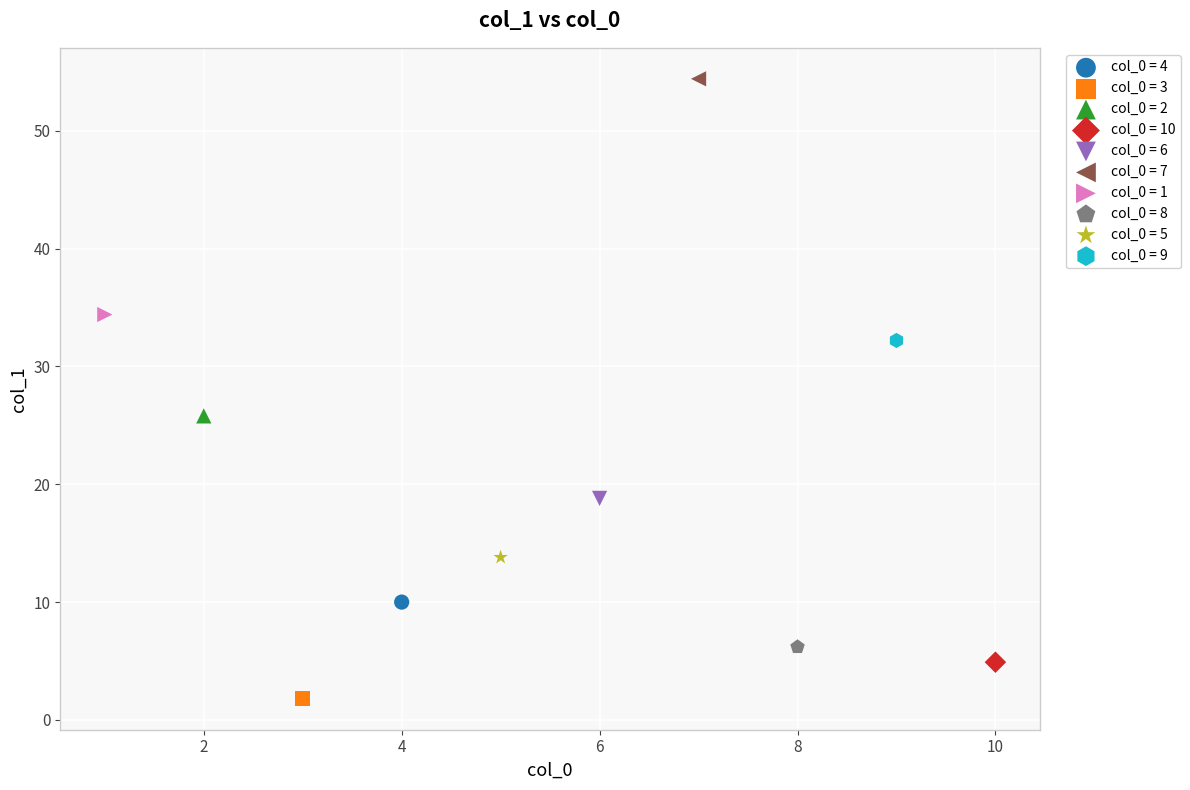

Which series contains the highest Y value?

col_0 = 7